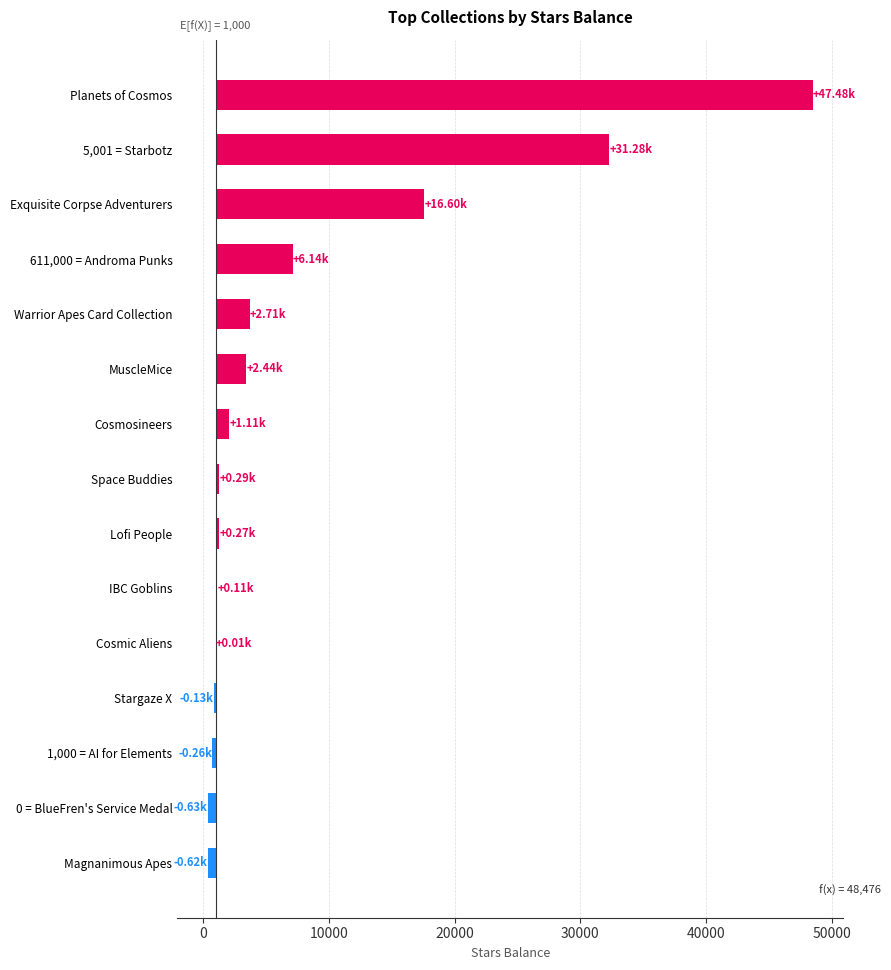

Reading left to right, extract all data points from this chart.

47476.5	31279.8	16600.0	6141.1	2710.0	2444.0	1109.8	293.3	266.6	107.5	7.6	-127.8	-261.8	-627.8	-617.3